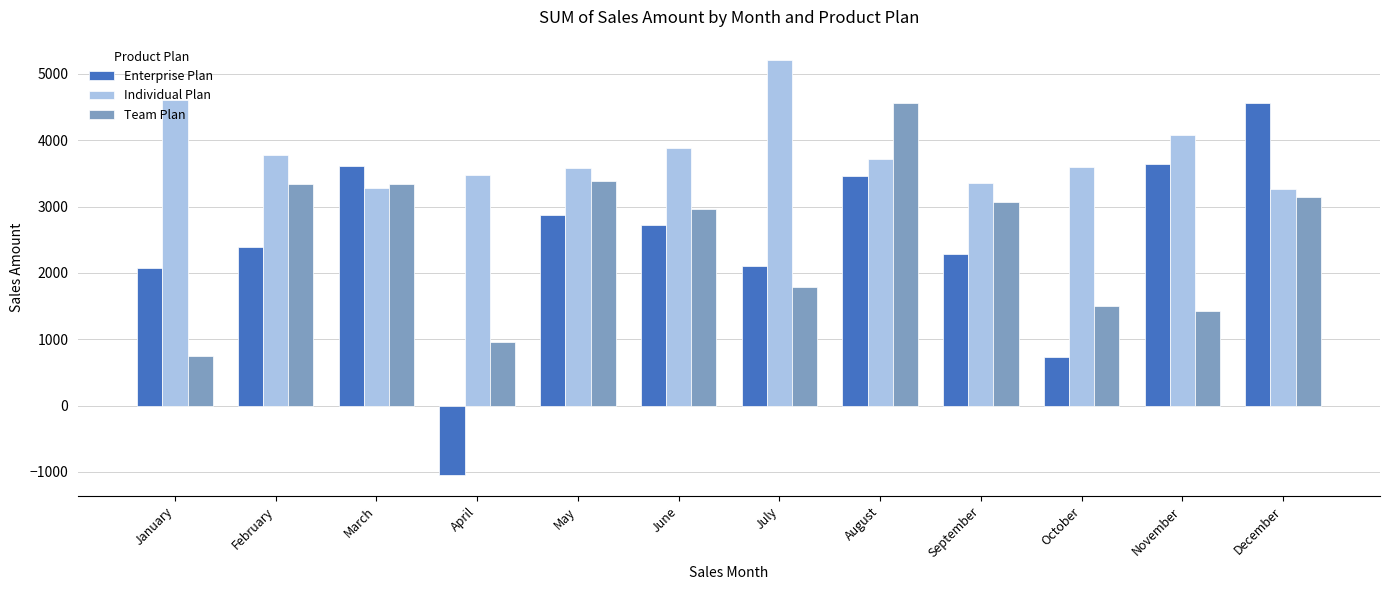

How many bars are there in each group?

3